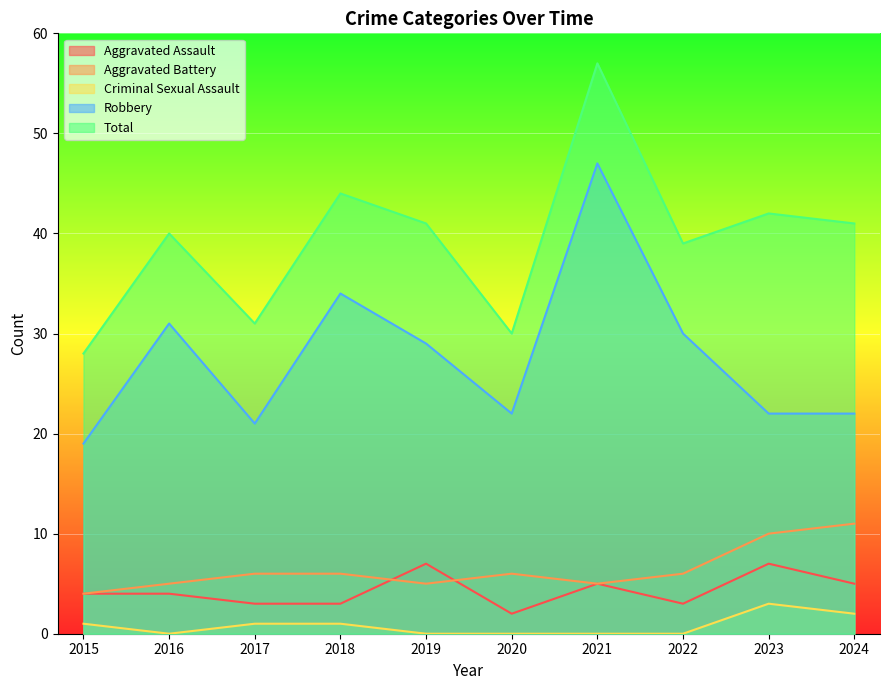

Rank the categories by Aggravated Battery value from lowest to highest.

2015, 2016, 2019, 2021, 2017, 2018, 2020, 2022, 2023, 2024